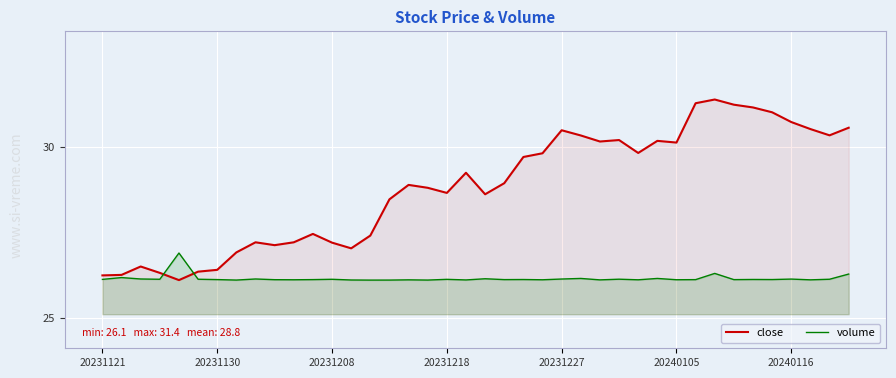

What are all the series names shown in the legend?

close, volume